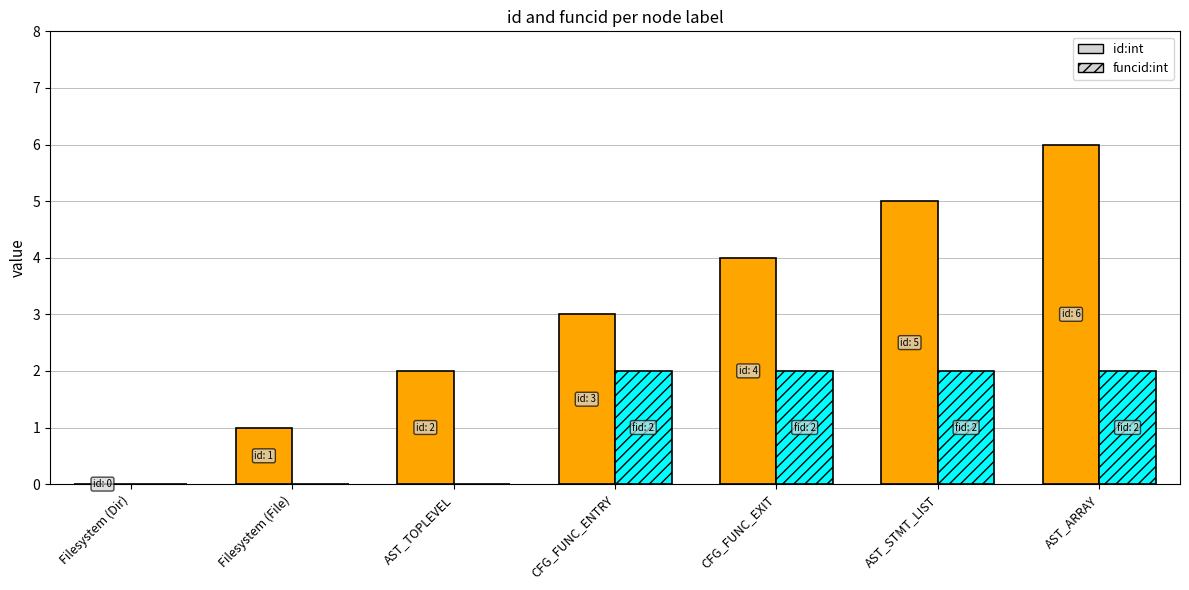

Which series changed the most between AST_TOPLEVEL and AST_STMT_LIST?

id:int